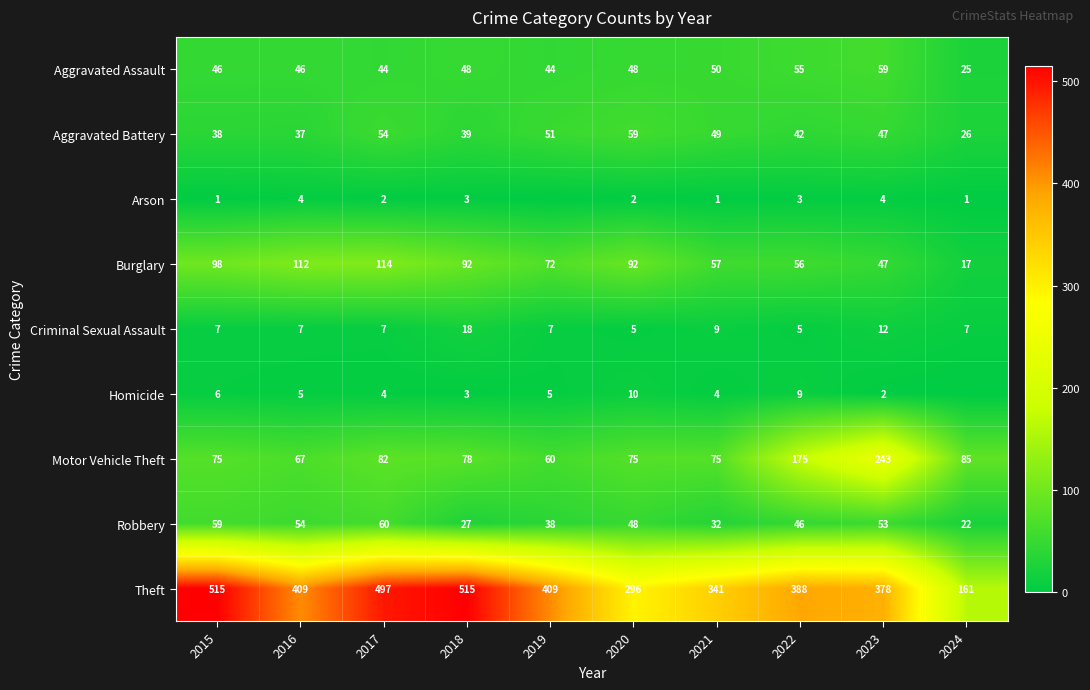

What is the difference between the Motor Vehicle Theft values at 2022 and 2019?

115